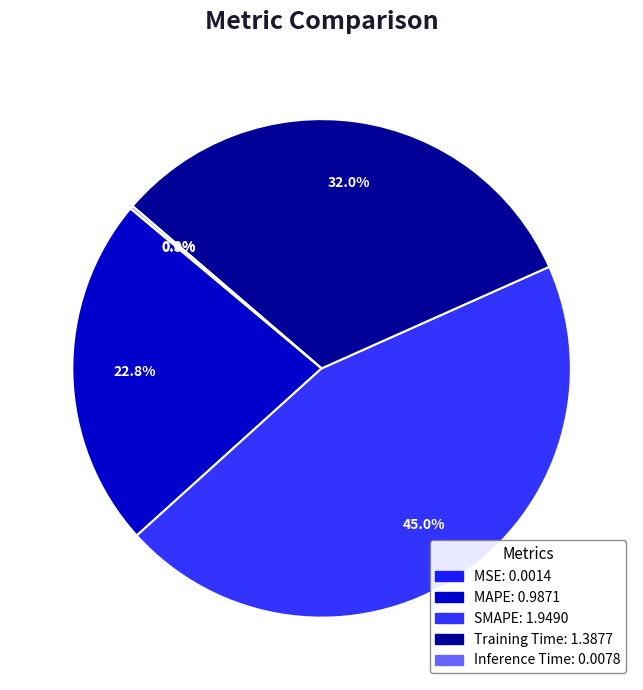

What percentage do SMAPE and Inference Time together represent?

45.2%